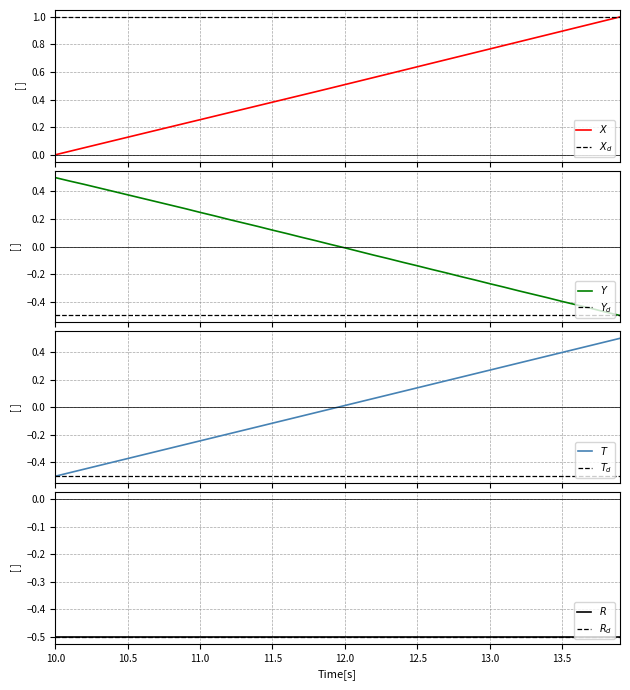

What is the sum of the Y values at 13.0 and 12.8?

-0.5